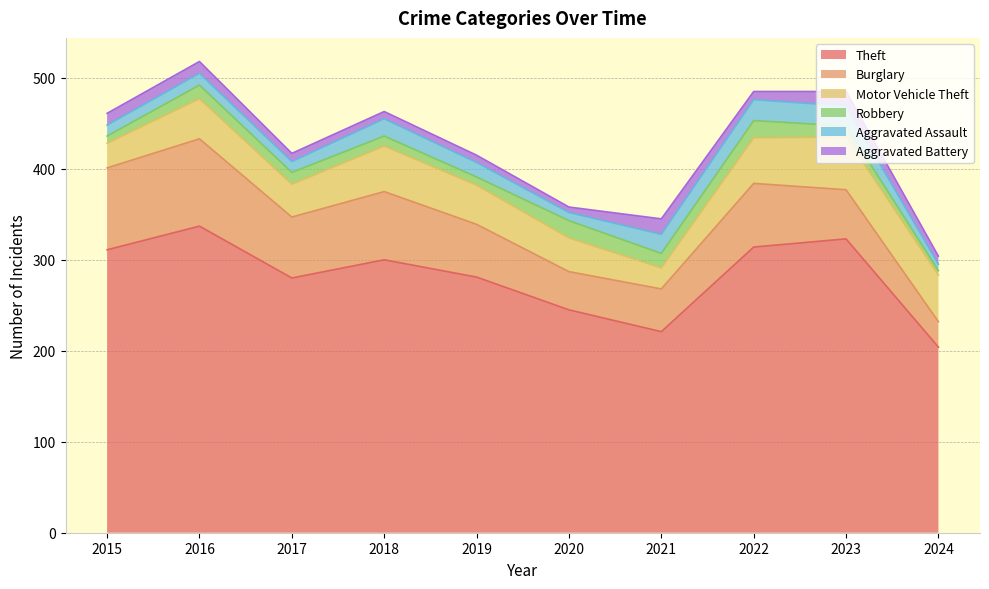

After their last crossing, which series has the higher values: Aggravated Assault or Robbery?

Aggravated Assault